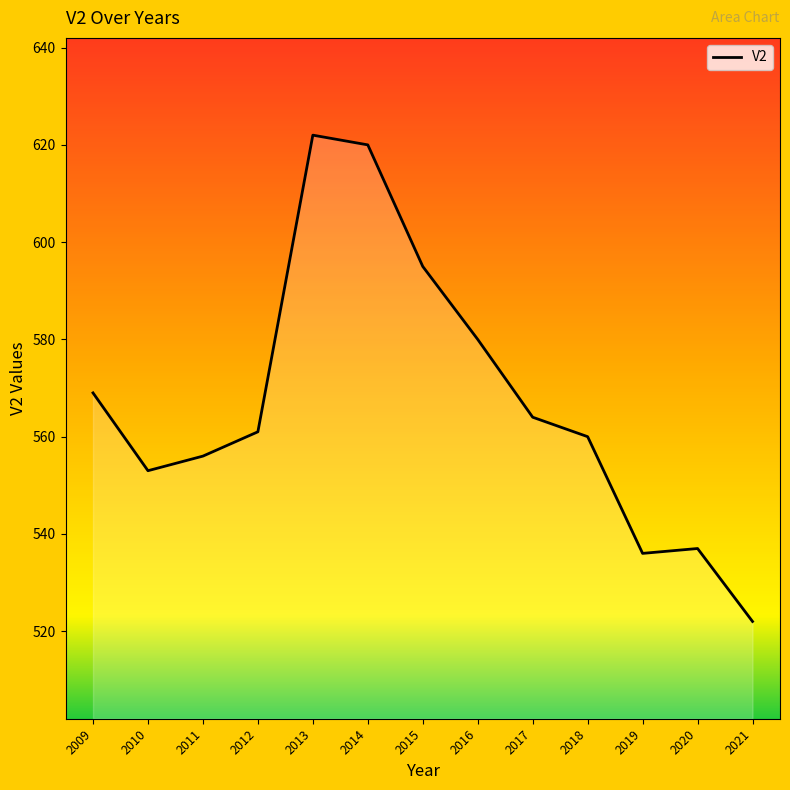

What is the approximate value at 2017?

564